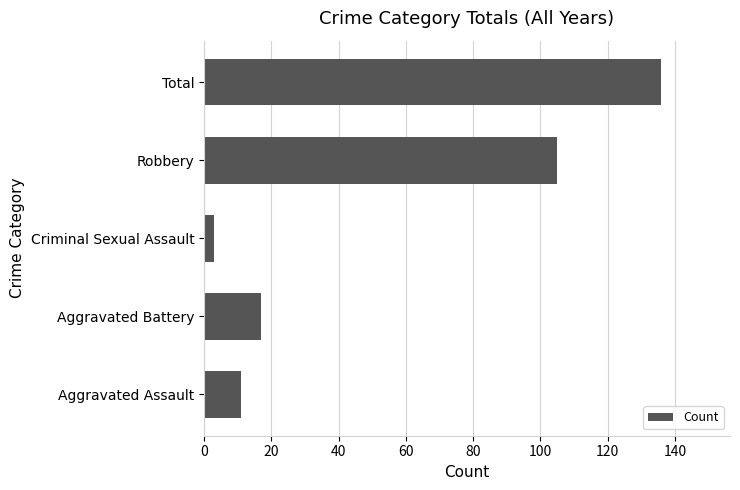

What is the minimum value shown in the chart?

3